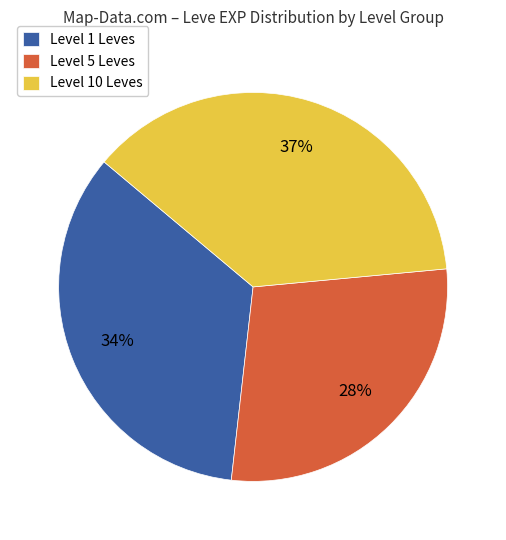

The Level 5 Leves slice represents 28% of the pie. True or false?

True